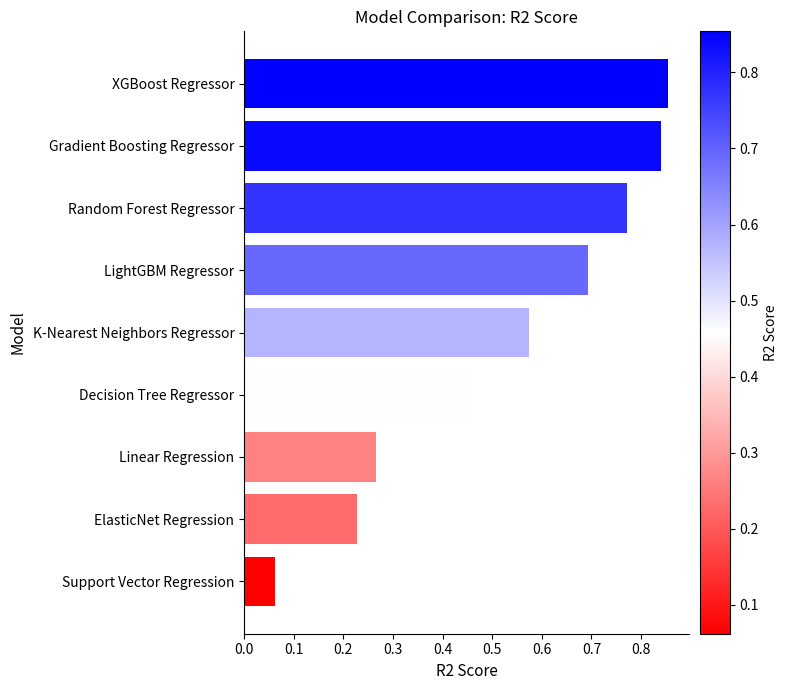

True or false: the data shows 0.1 at Decision Tree Regressor.

False